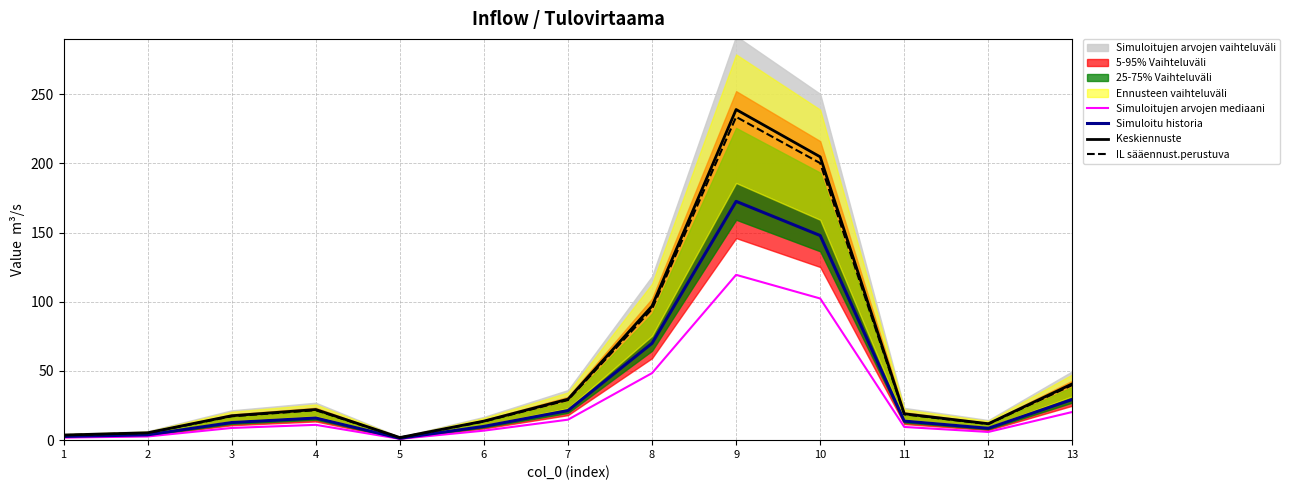

What is the value of the Keskiennuste point at the 2nd from the left?

5.3